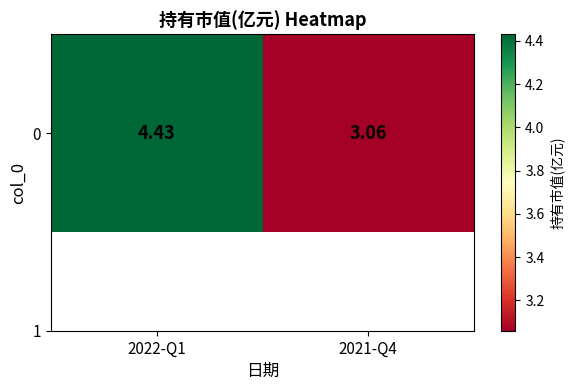

What is the average value?

3.7